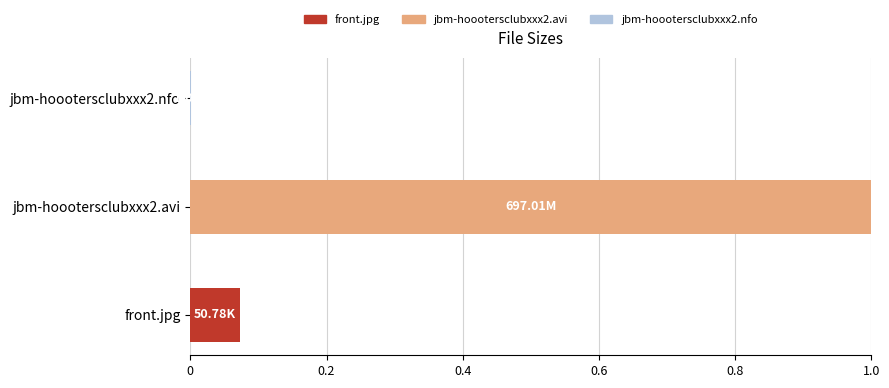

Are the bars grouped side by side (vs. stacked)?

No